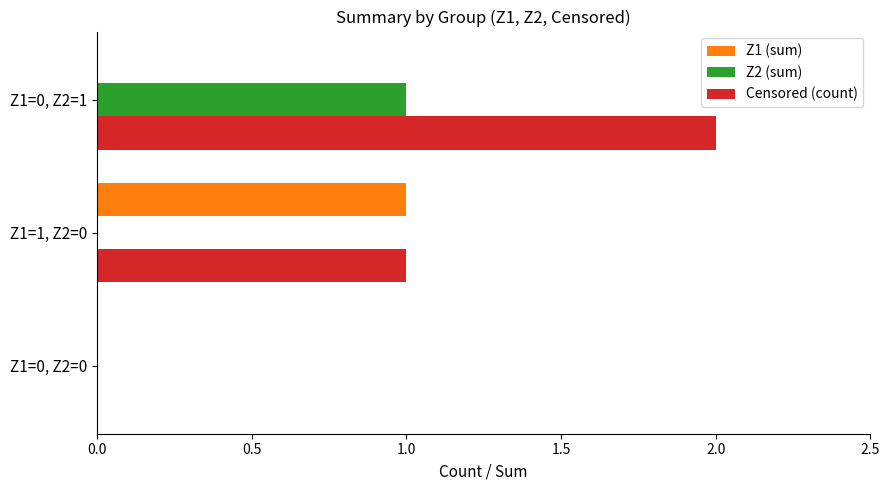

Which label corresponds to the largest value in the chart?

Z1=0, Z2=1